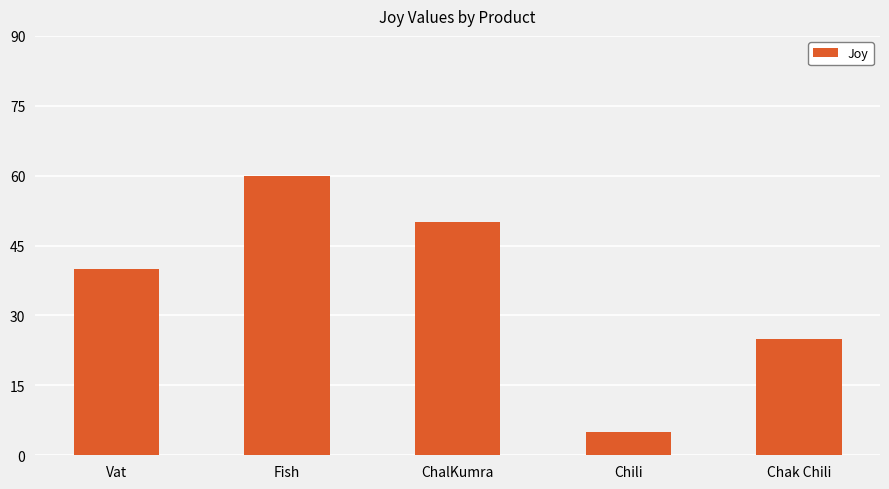

Reading right to left, list all the values displayed in this chart.

Chak Chili=25	Chili=5	ChalKumra=50	Fish=60	Vat=40